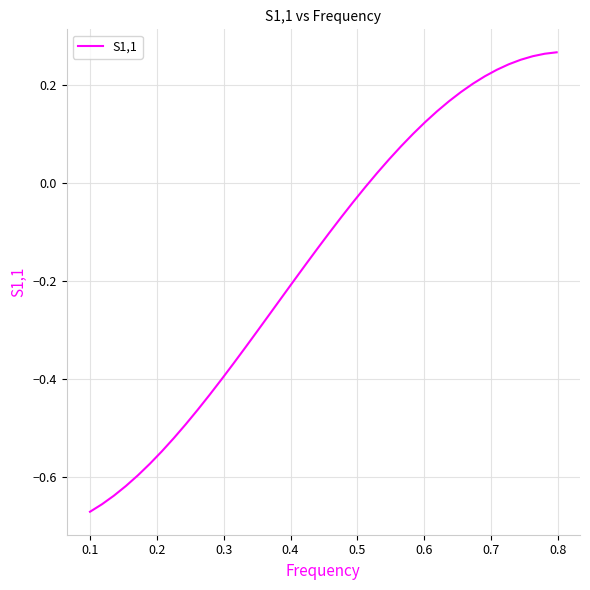

What is the difference between the maximum and minimum values?

0.9